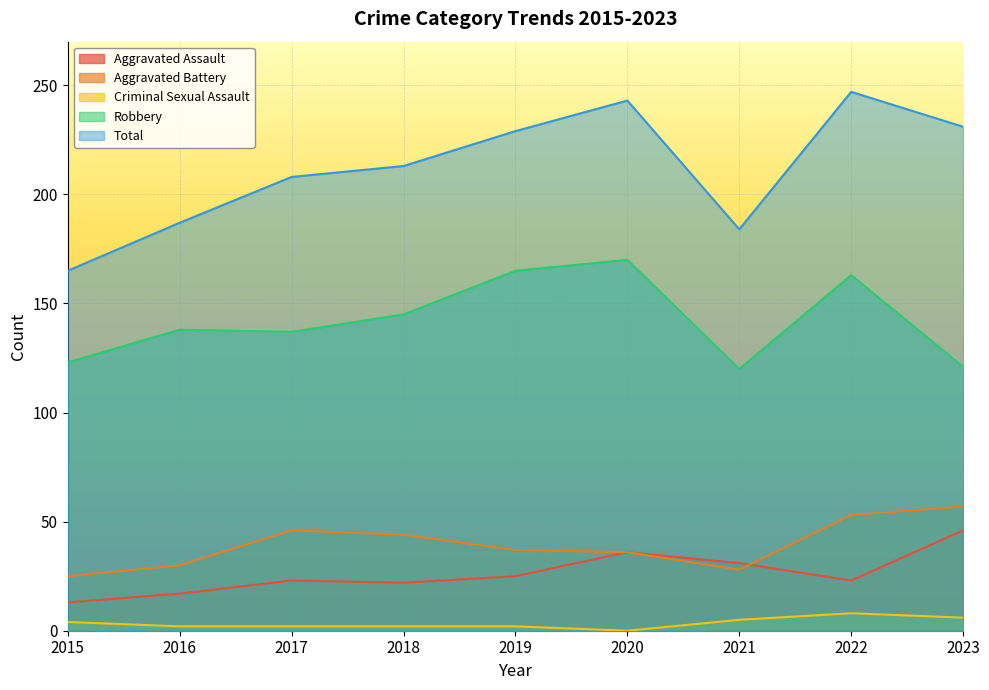

At which category does Total reach its first local peak?

2020